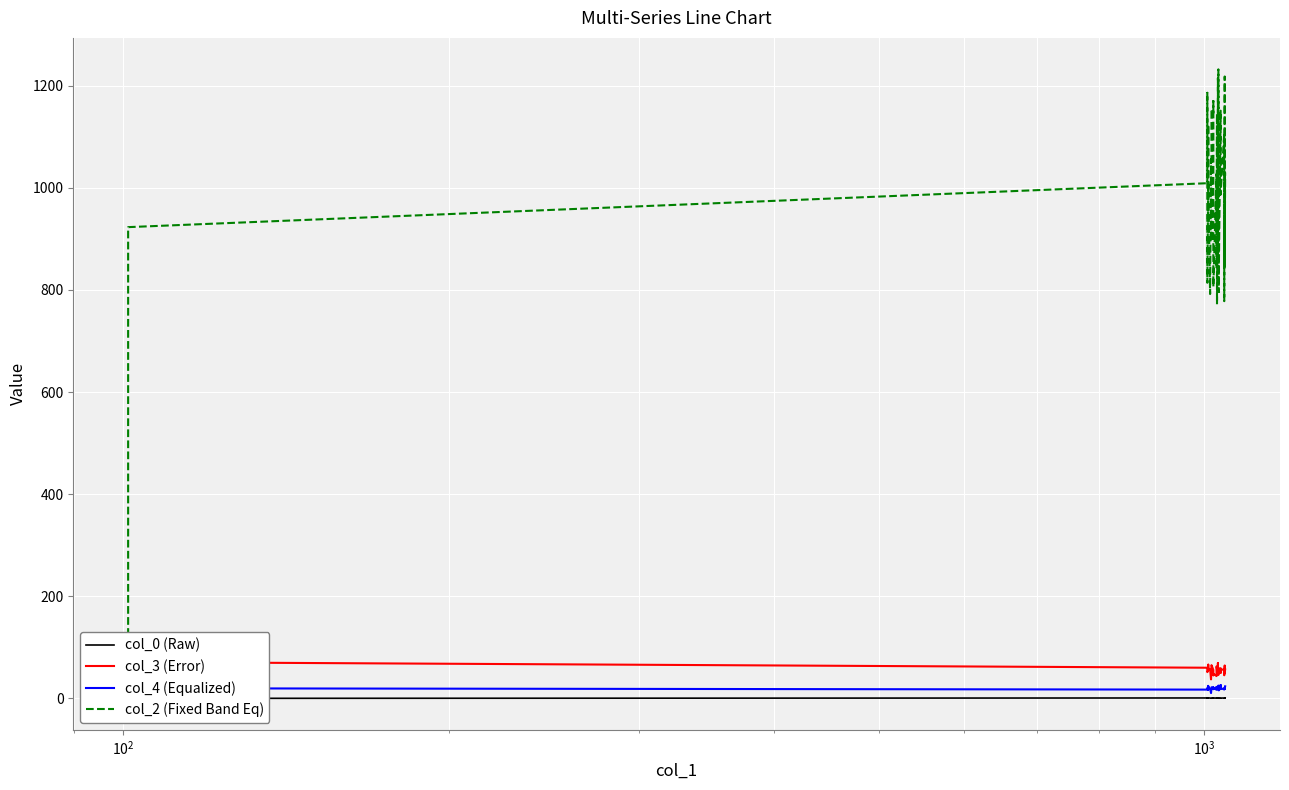

How many series are shown in this chart?

4